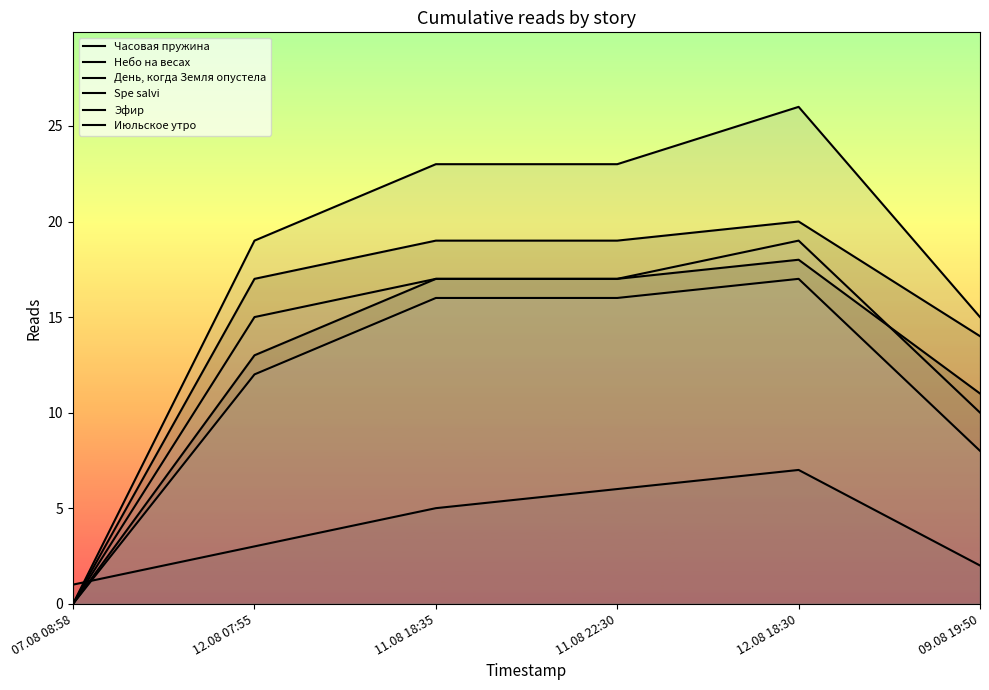

What is the label of the 5th point from the right?

12.08 07:55